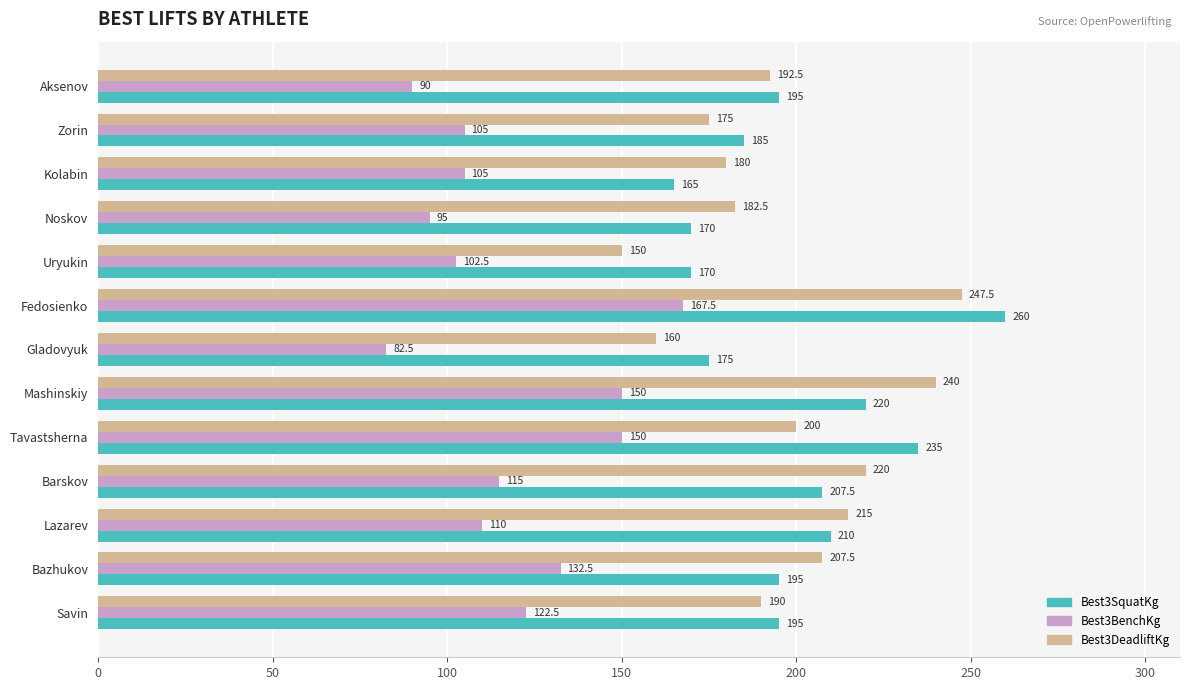

What is the highest value of the Best3BenchKg series?

167.5